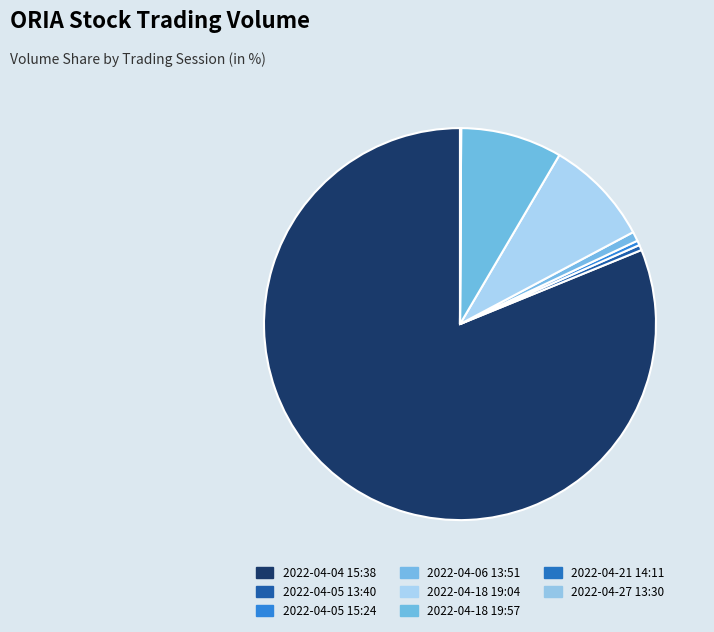

The 2022-04-27 13:30 slice represents 7% of the pie. True or false?

False